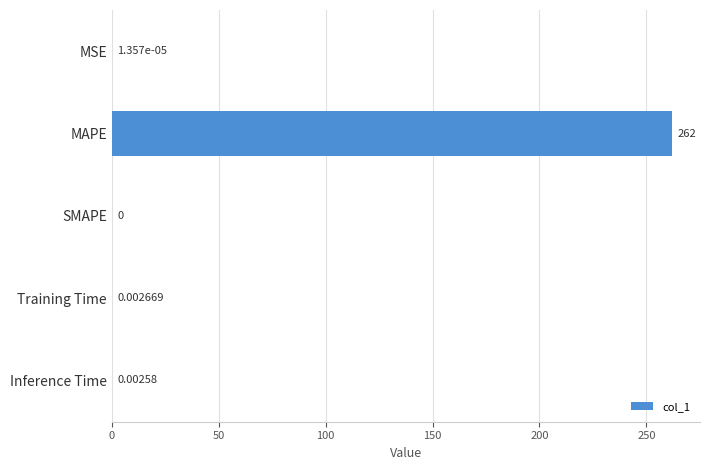

Where is the data nearest to the value 130?

Training Time